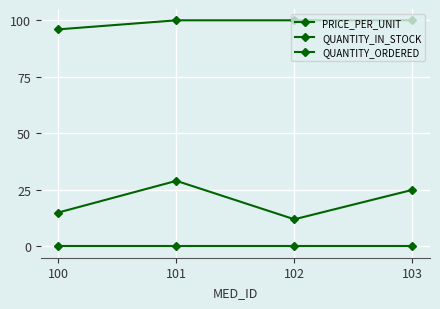

How many lines are shown in the chart?

3